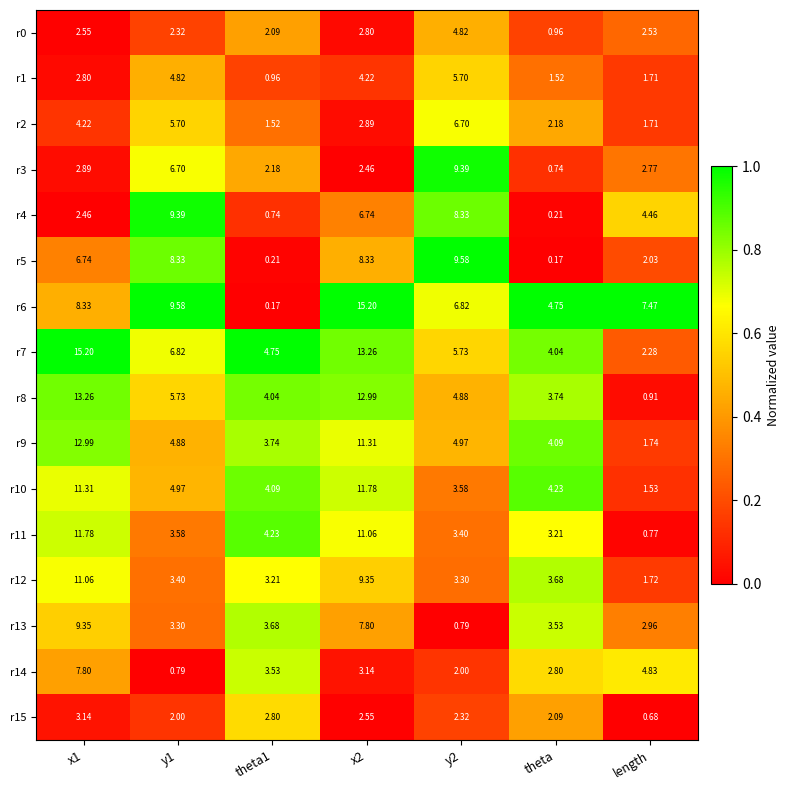

Is the value of r15 at y1 greater than the value of r3 at theta?

Yes